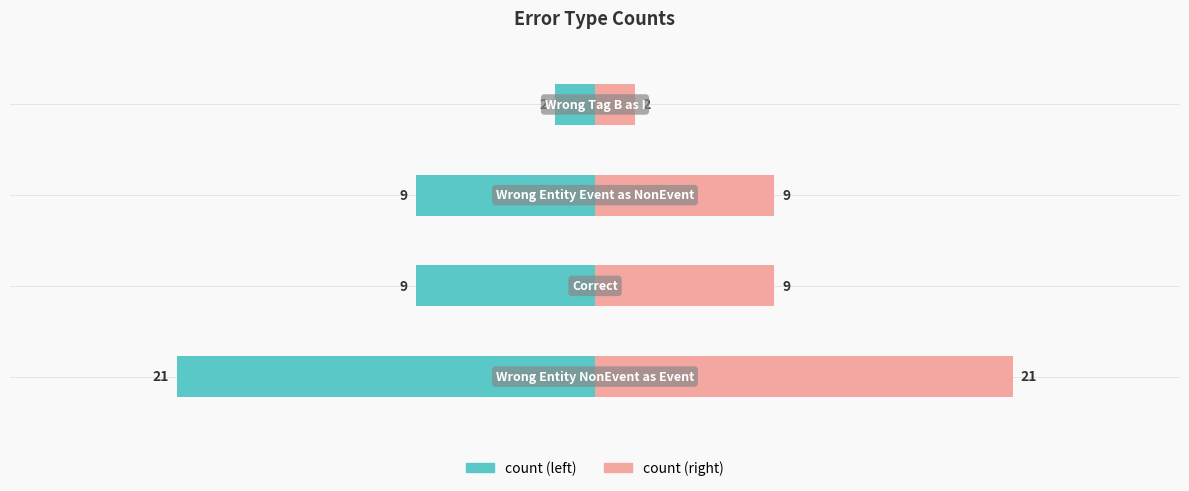

Reading left to right, extract all data points from this chart.

count: 0=-21	1=-9	2=-9	3=-2
count (right): 0=21	1=9	2=9	3=2